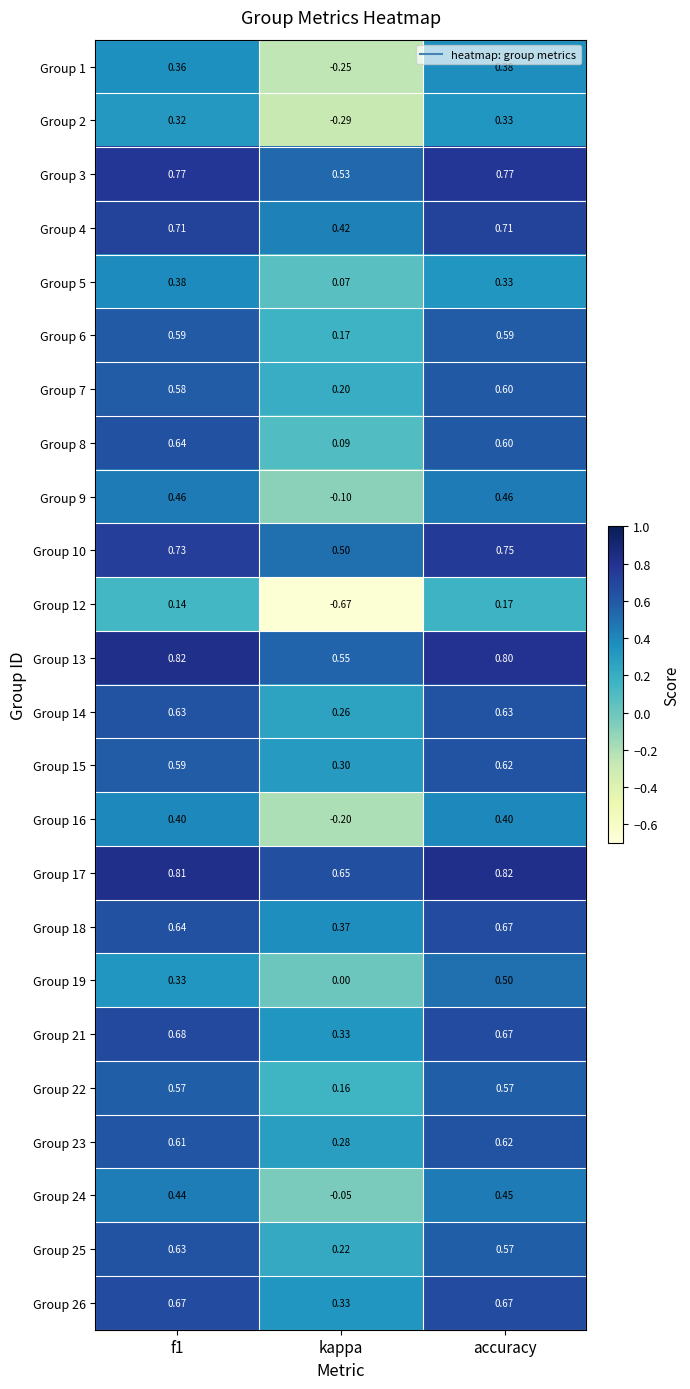

Which series changed the most between f1 and accuracy?

Group 19